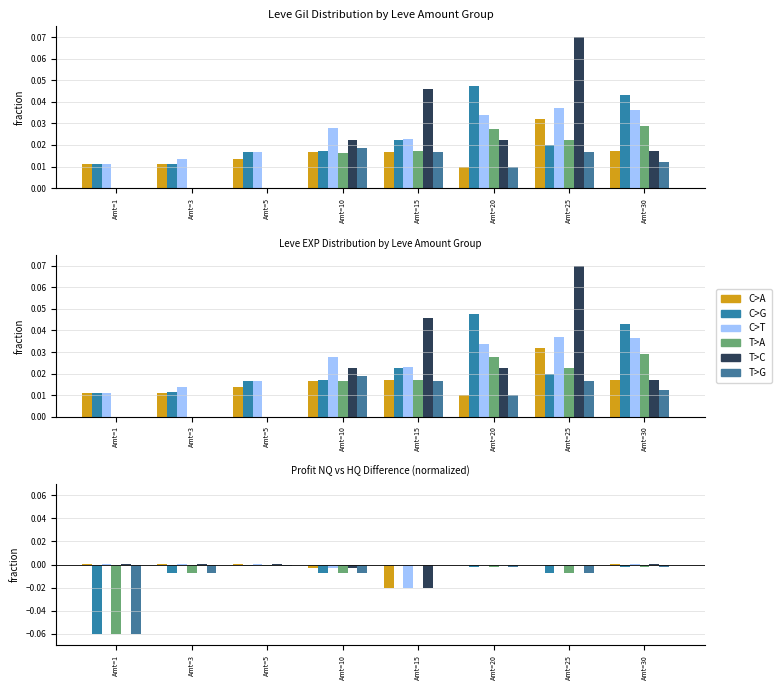

What is the lowest value of the T>A series?

-0.1